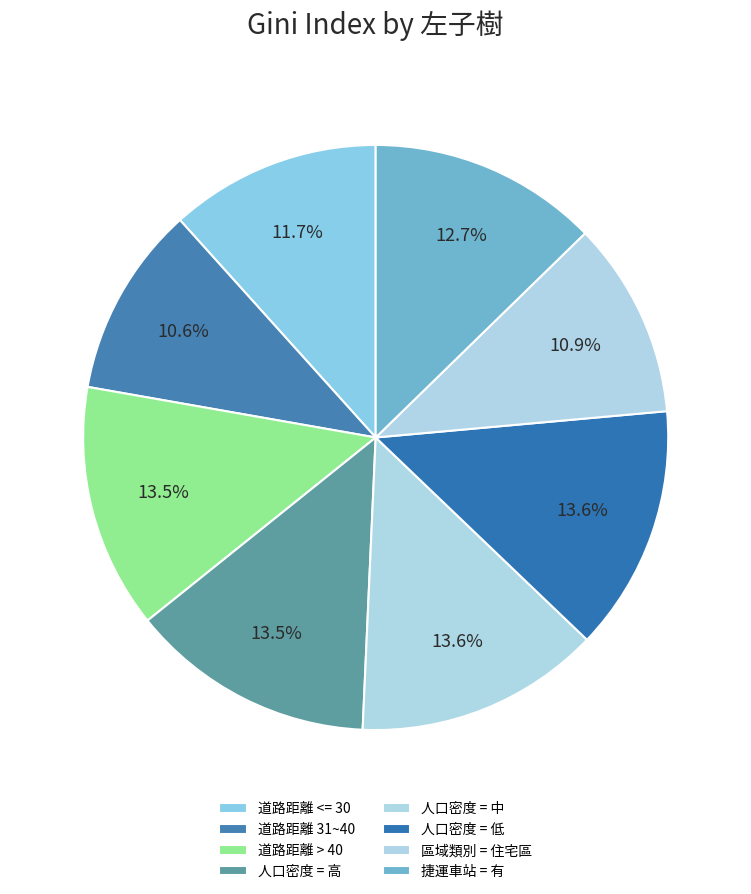

To the nearest percent, what percentage of the pie is 道路距離 31~40?

11%